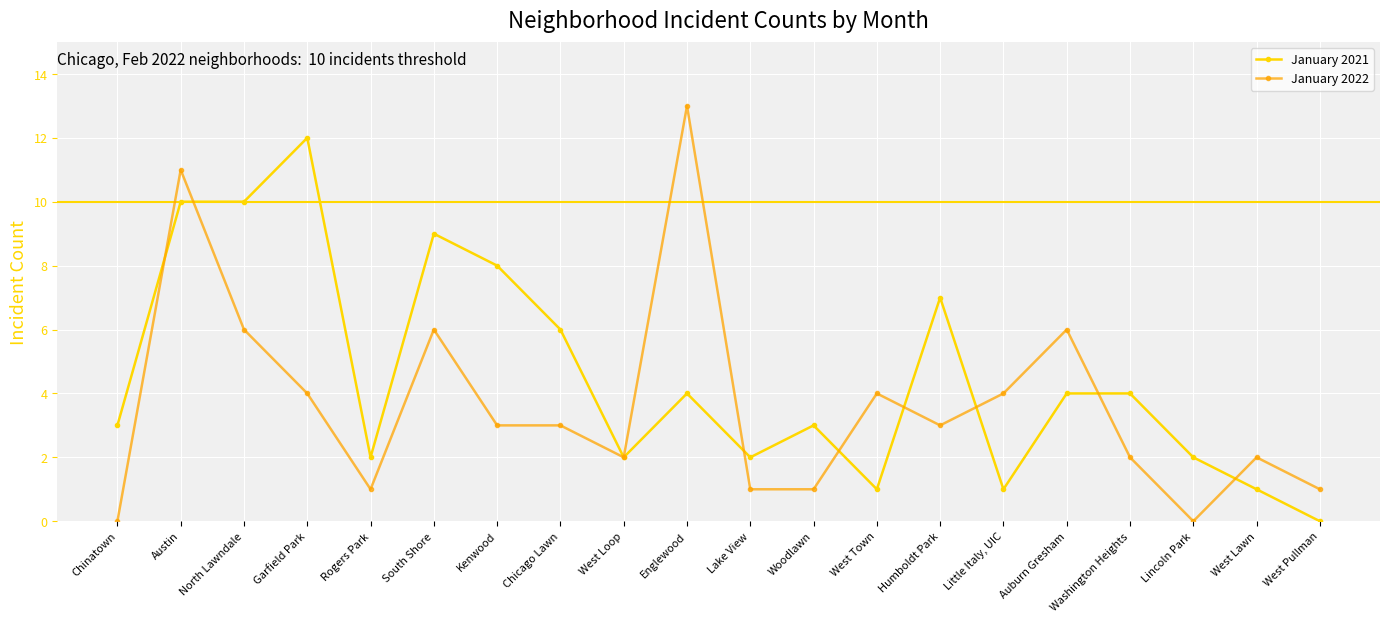

What is the label of the 2nd point from the right?

West Lawn